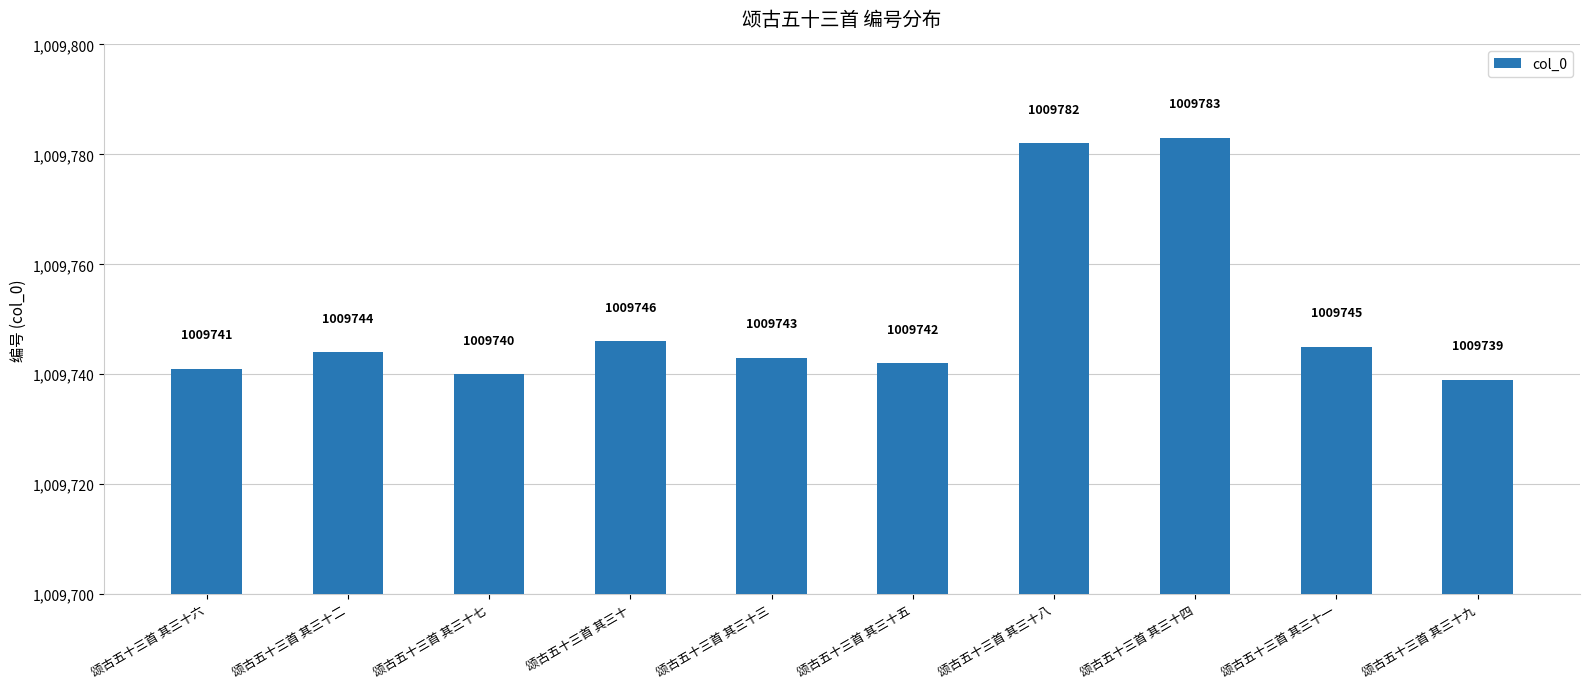

Between 颂古五十三首 其三十二 and 颂古五十三首 其三十四, which is larger?

颂古五十三首 其三十四